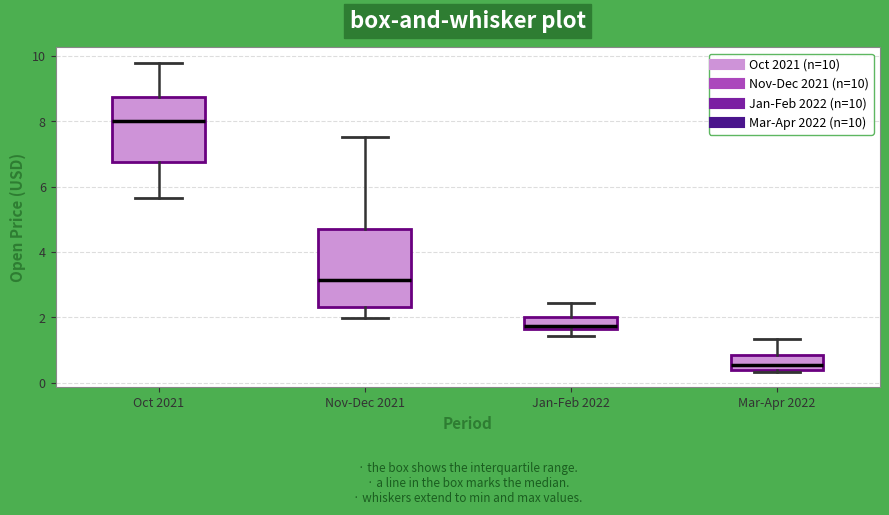

Reading left to right, read every box against the y-axis: the position of its median line, the range the box covers, and the ends of its whiskers. The values are not printed on the chart, so give them approximately, as read against the axis.

Oct 2021: median 8.0, box 6.8 to 8.8, whiskers 5.6 to 9.8
Nov-Dec 2021: median 3.2, box 2.4 to 4.8, whiskers 2.0 to 7.6
Jan-Feb 2022: median 1.8, box 1.6 to 2.0, whiskers 1.4 to 2.4
Mar-Apr 2022: median 0.6, box 0.4 to 0.8, whiskers 0.4 (just below the box's lower edge) to 1.4